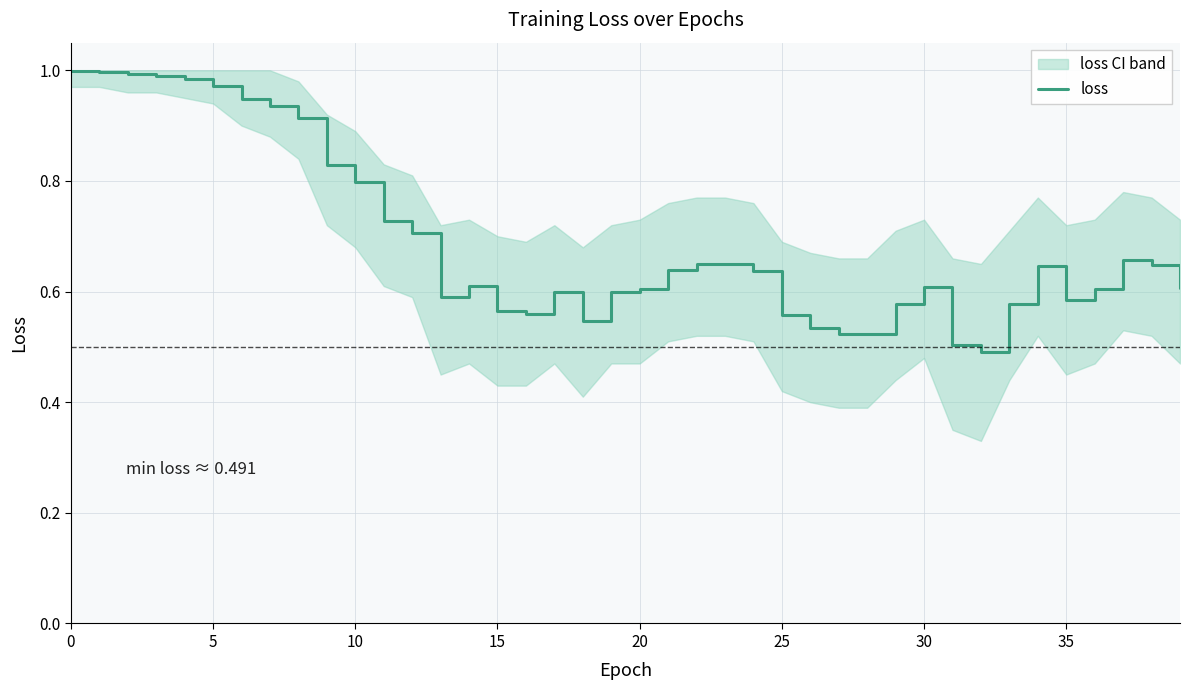

The loss series shows 0.9 at 30. True or false?

False